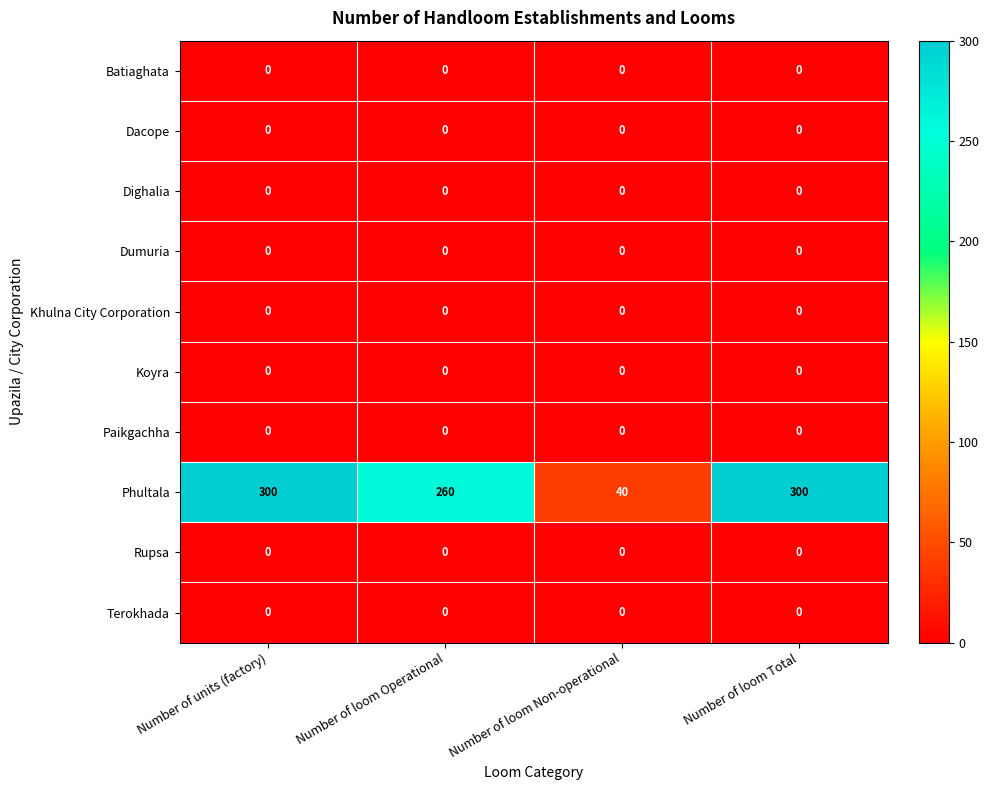

Is it true that Phultala equals 535 at Number of loom Total?

False